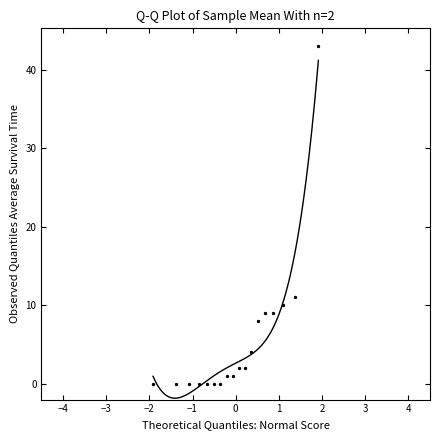

What Y value in the scatter plot is closest to 21?

11